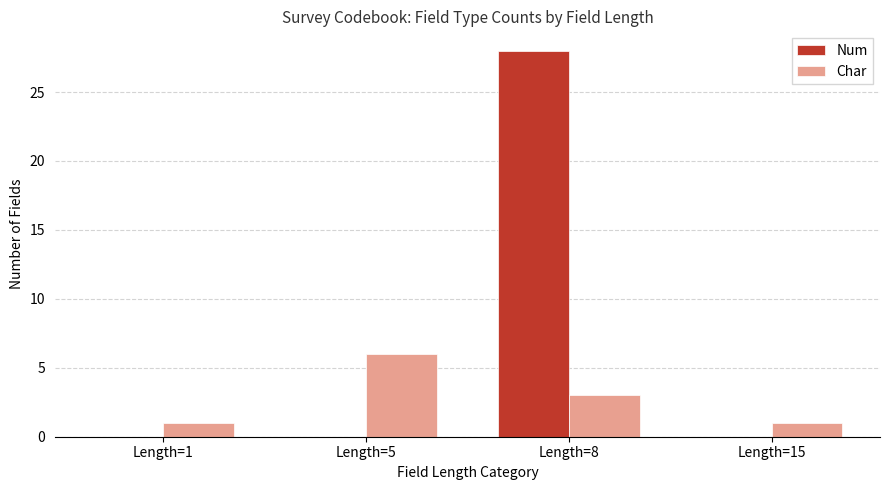

Is it true that Char equals 2 at Length=8?

False